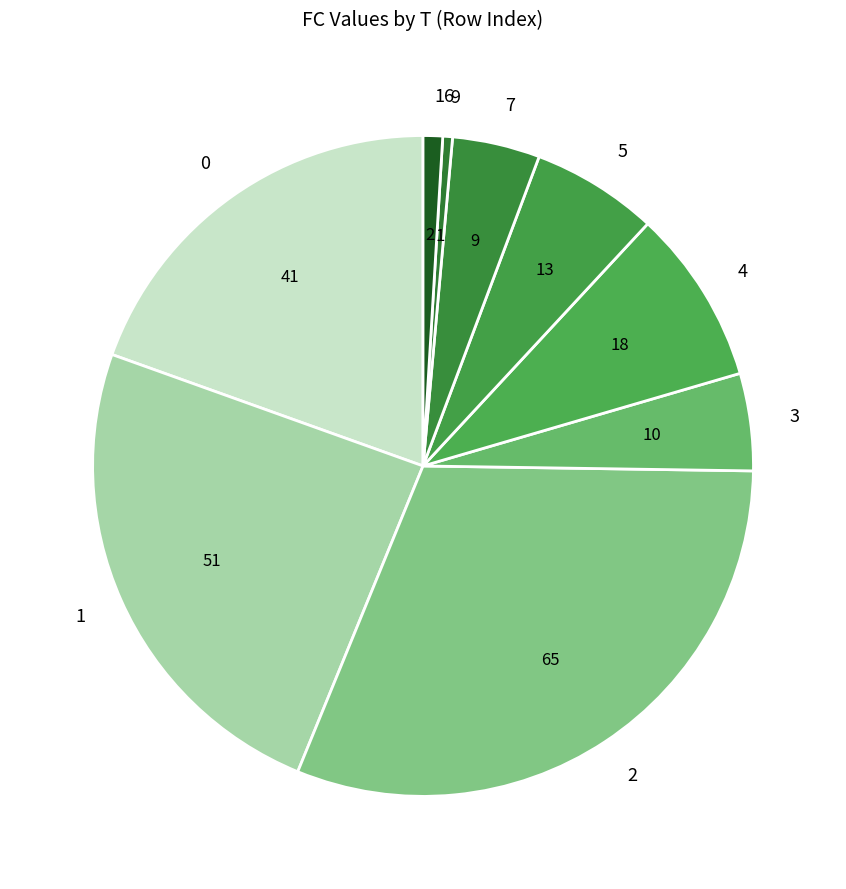

Does 4 account for over 50% of the chart?

No